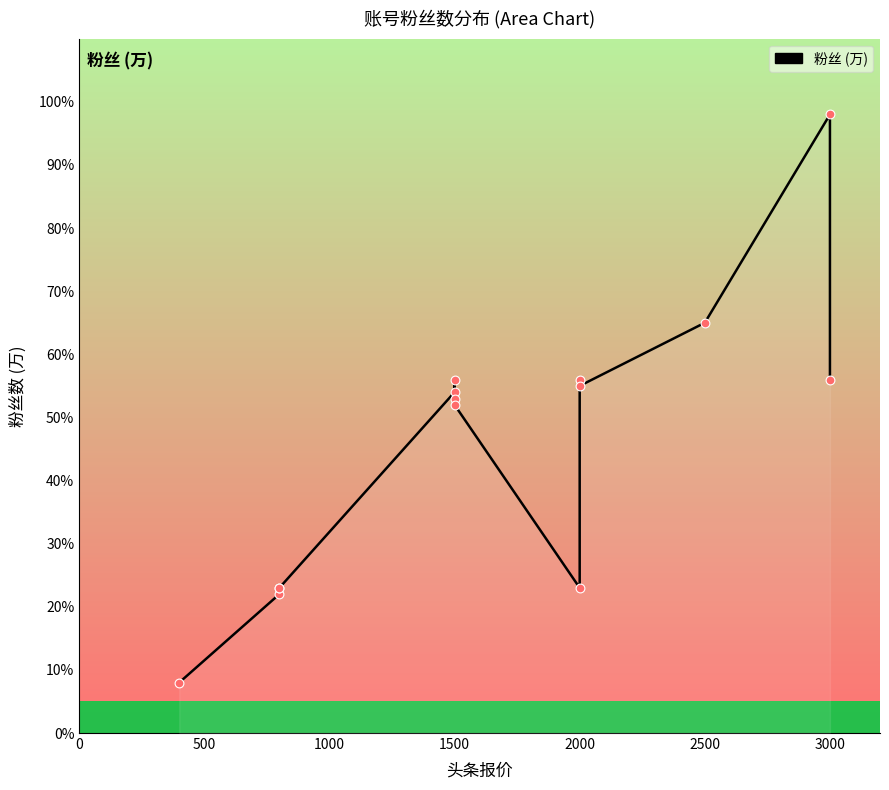

Approximately how many times larger is the value at 2000 compared to 1500?

0.4